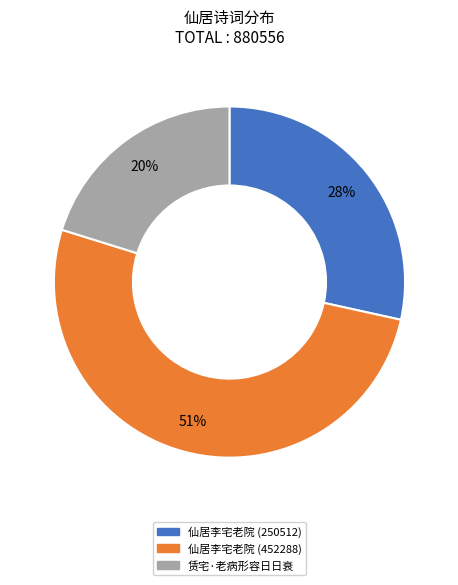

Is 仙居李宅老院 (250512) the majority of the pie?

No